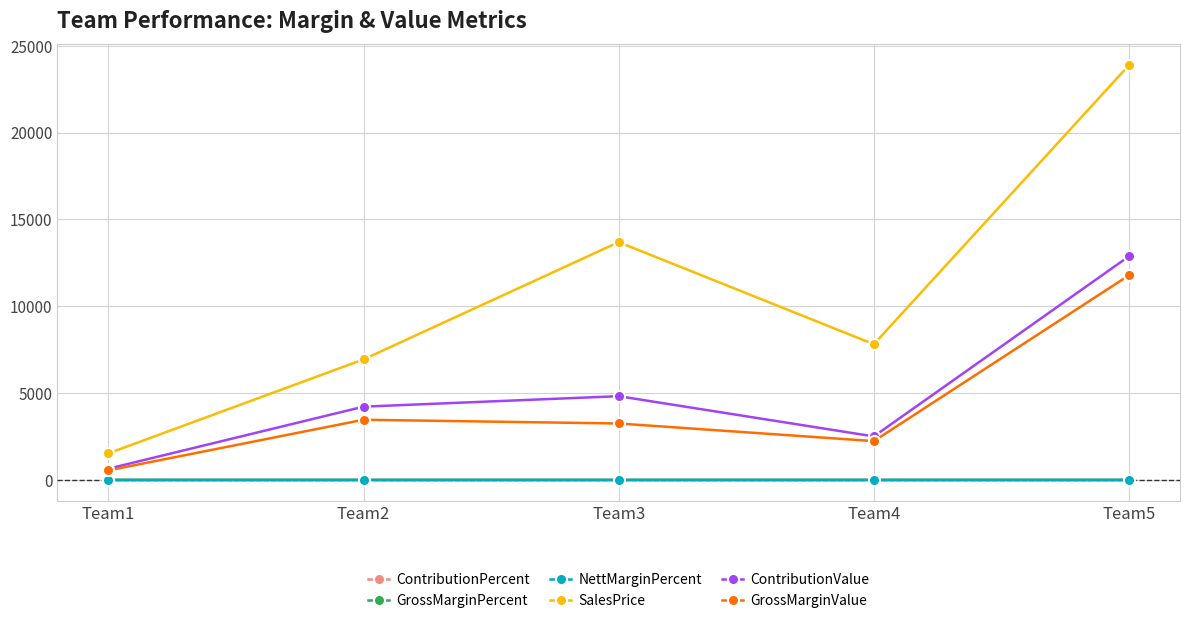

The ContributionValue series shows 647.9 at Team1. True or false?

True